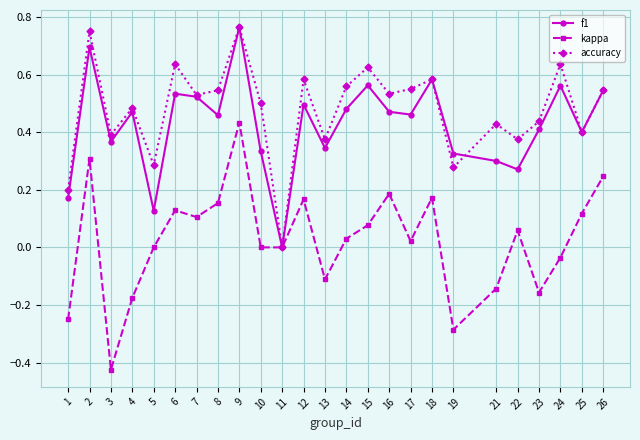

At 2, list the series in order from largest to smallest.

accuracy, f1, kappa